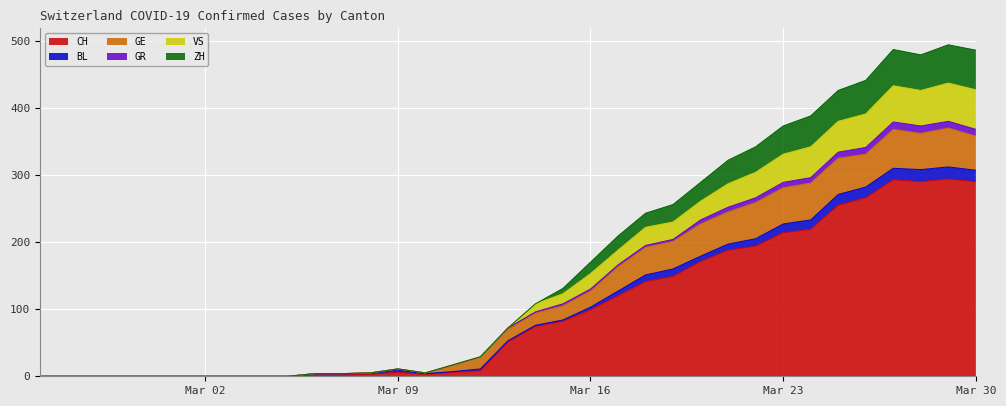

What is the maximum value for CH?

294